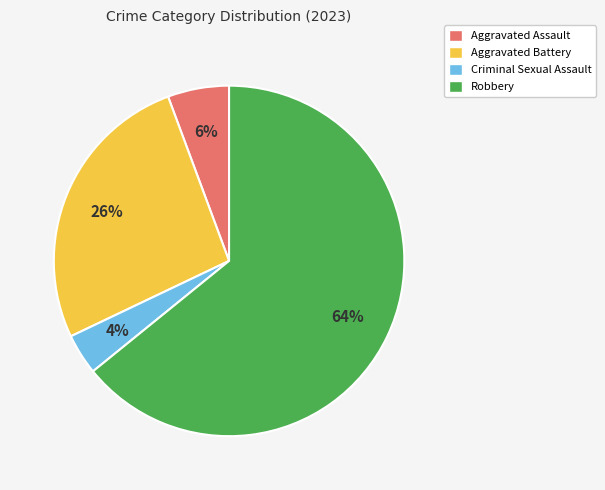

Which has a higher value, Aggravated Battery or Criminal Sexual Assault?

Aggravated Battery